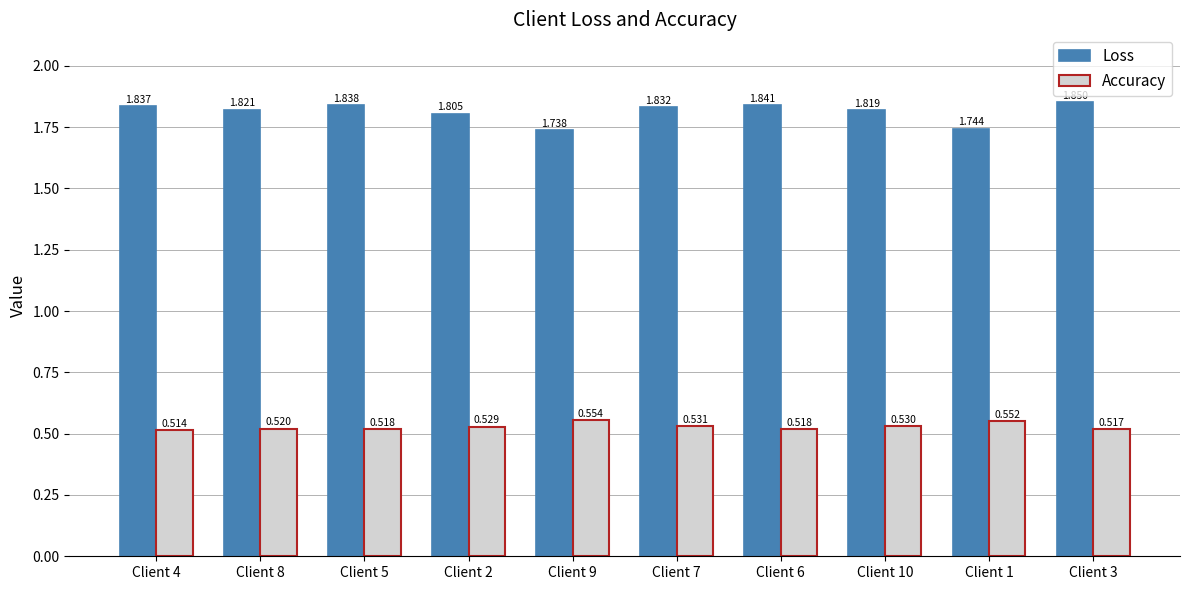

List the series in order of their peak value, lowest first.

Accuracy, Loss